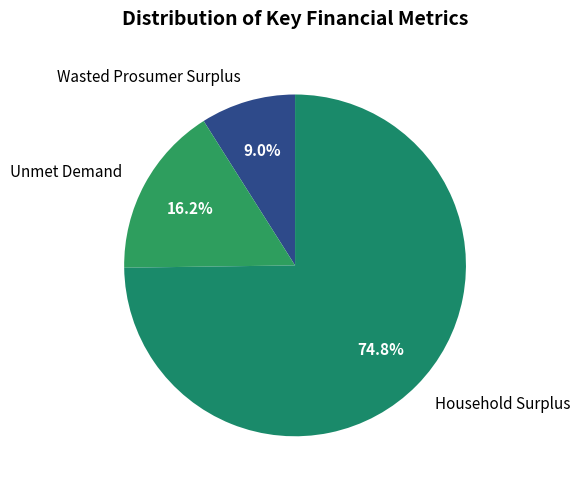

What is the total percentage of Wasted Prosumer Surplus and Unmet Demand?

25.2%